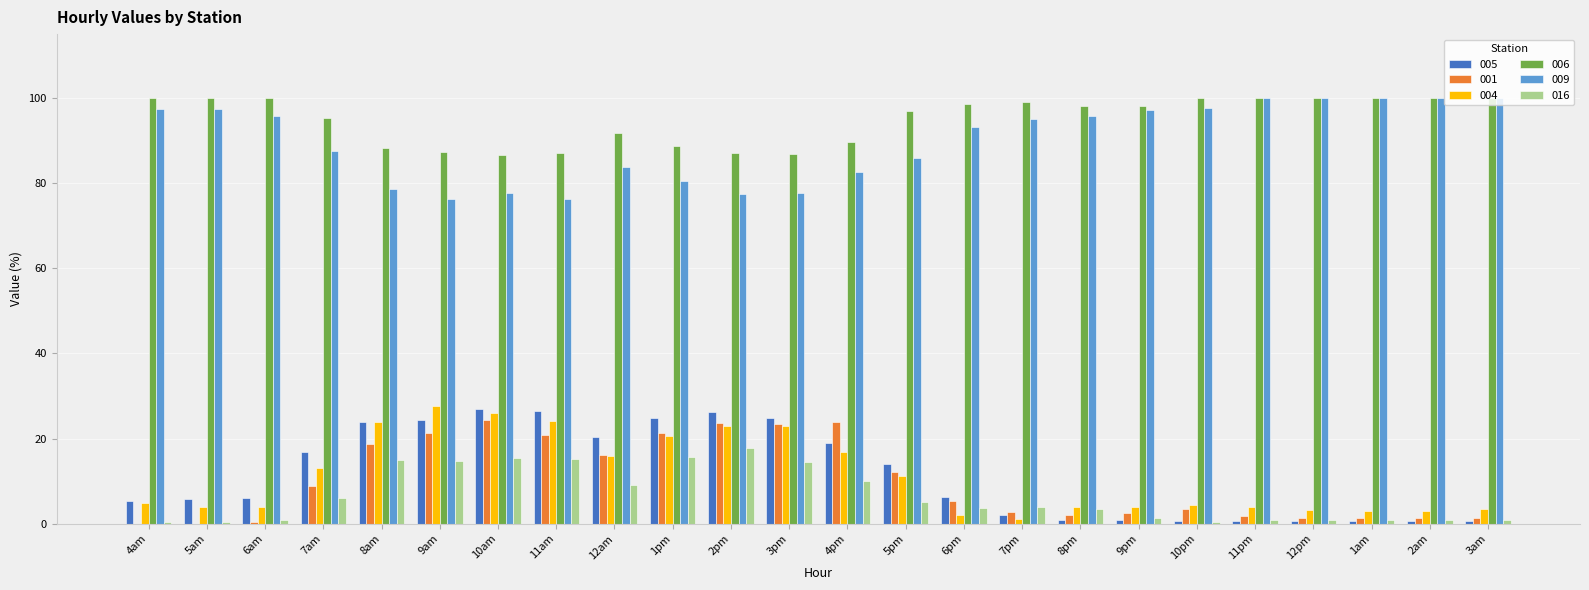

What is the maximum value for 016?

17.7